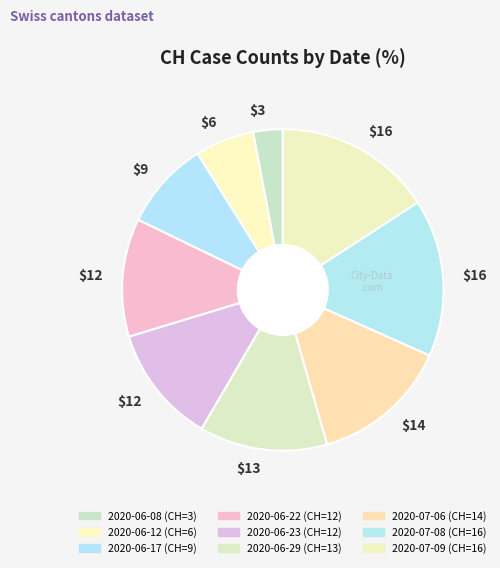

Count the number of slices in the pie.

9